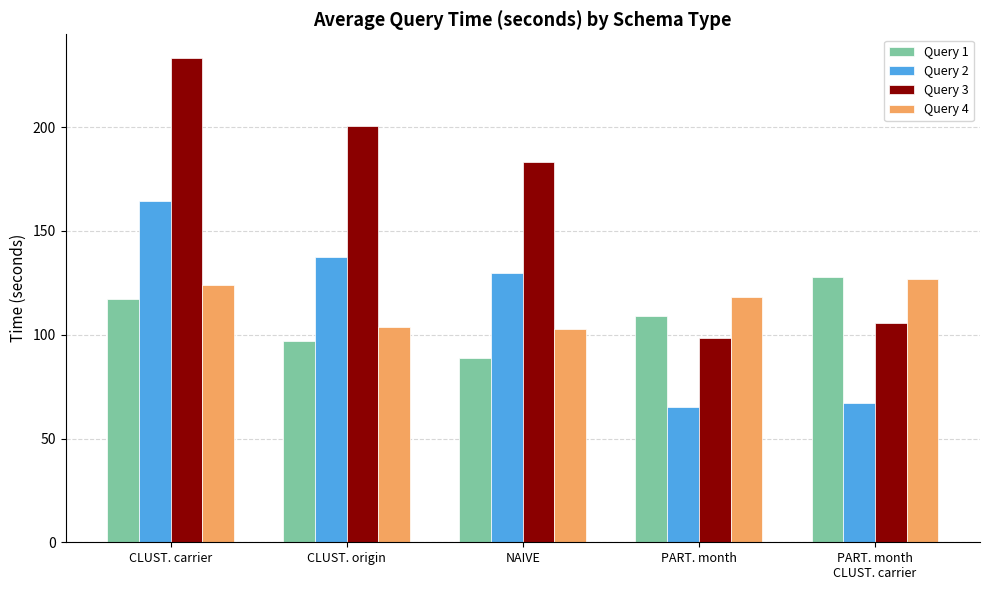

What is the difference between the Query 1 values at NAIVE and PART. month
CLUST. carrier?

39.2